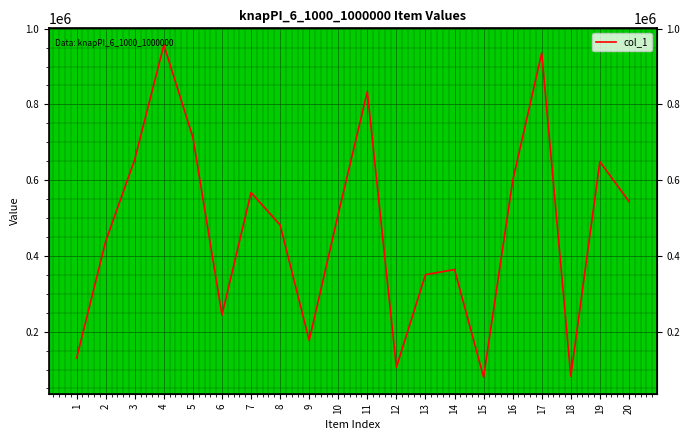

What is the average value?

470807